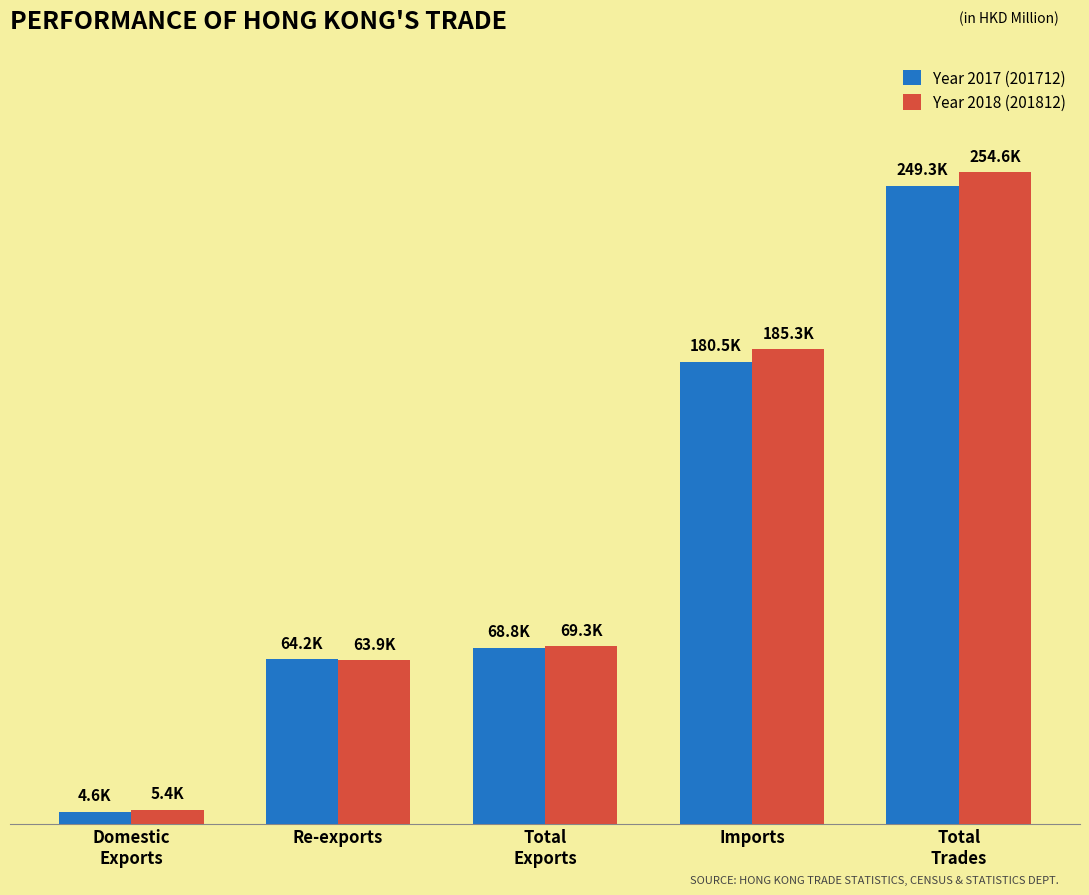

Where is Year 2017 (201712) nearest to the value 126952?

Imports